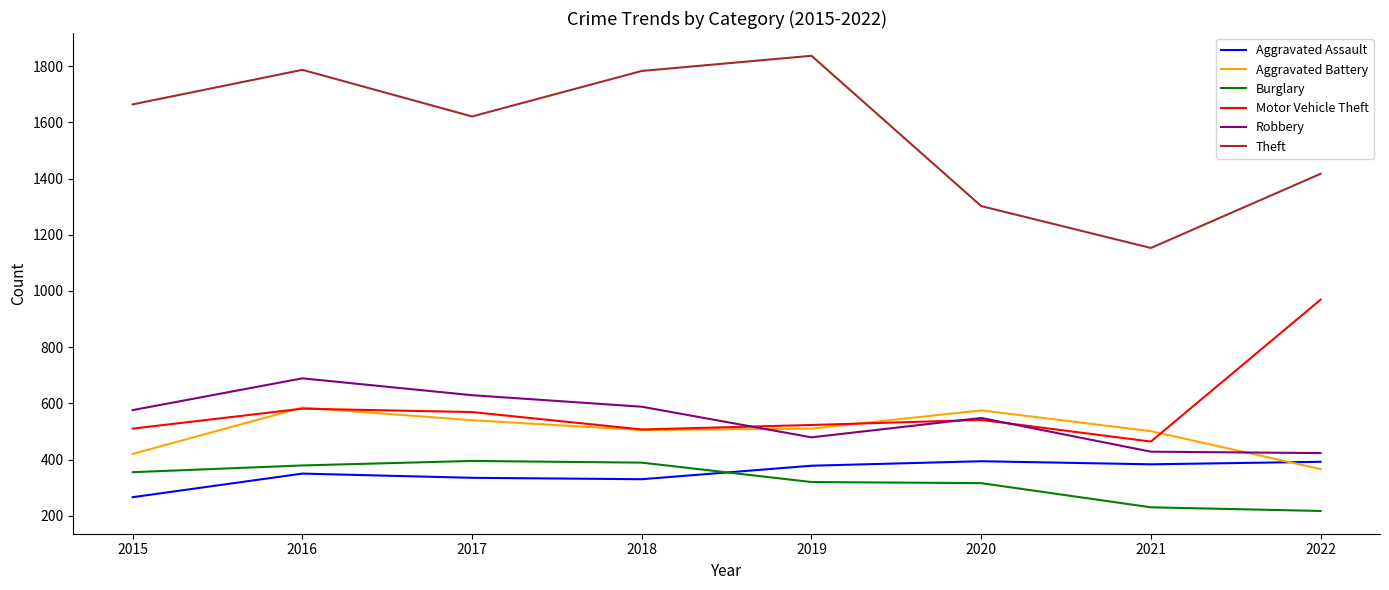

What is the average value of the Motor Vehicle Theft series?

583